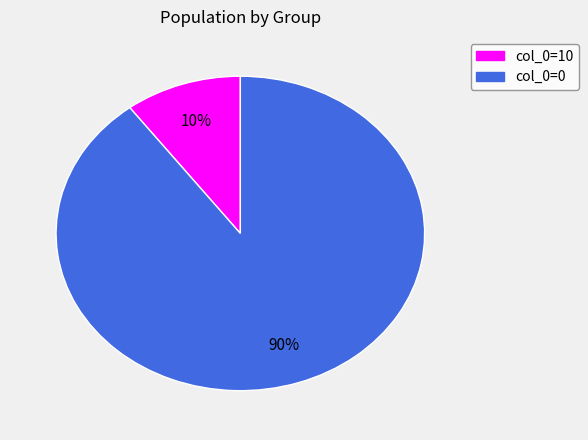

Between col_0=0 and col_0=10, which is larger?

col_0=0